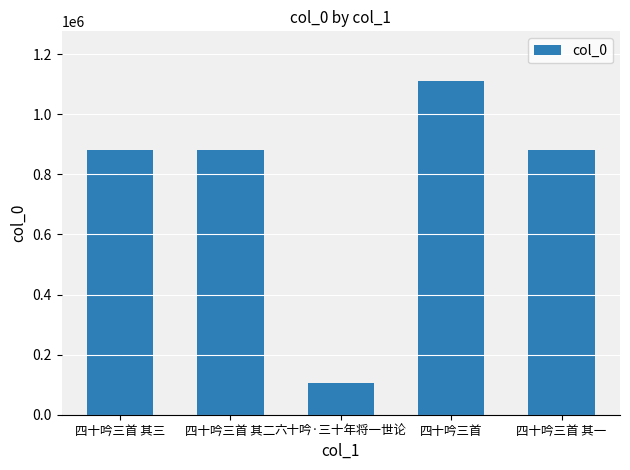

True or false: the data shows 105776 at 六十吟·三十年将一世论.

True